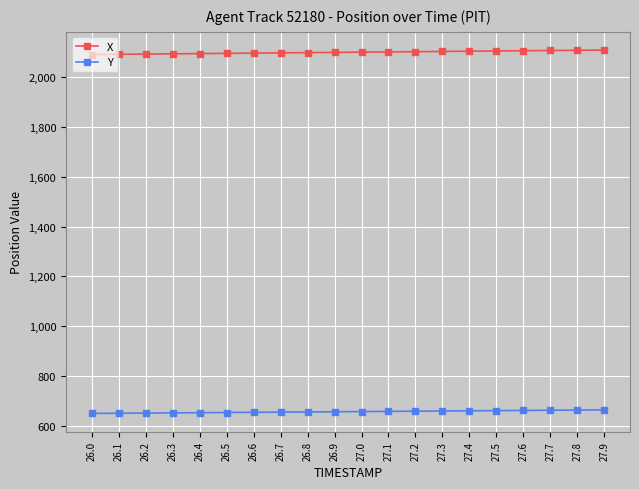

What is the average value of the Y series?

657.7